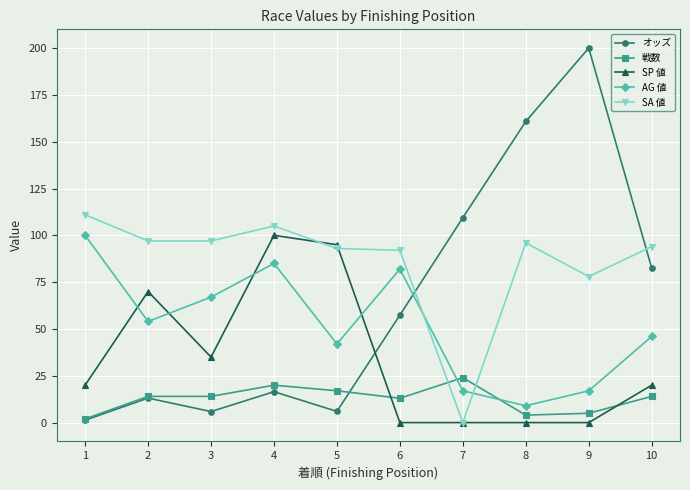

Is the value of AG 値 at 10 greater than the value of SP 値 at 2?

No